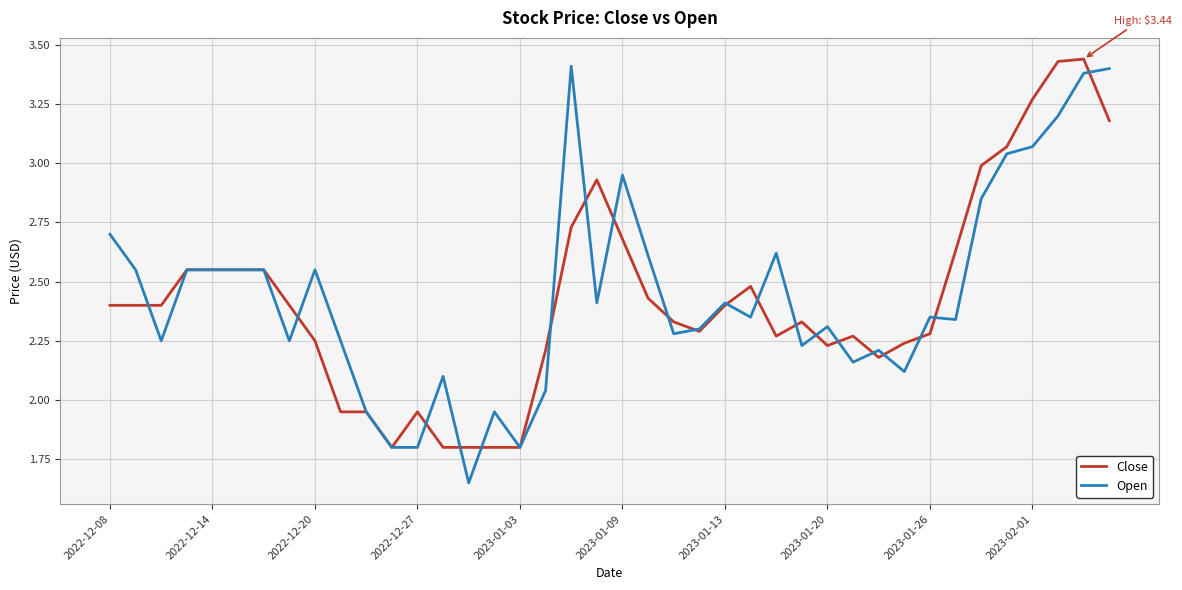

Which series has the widest spread of values?

Open